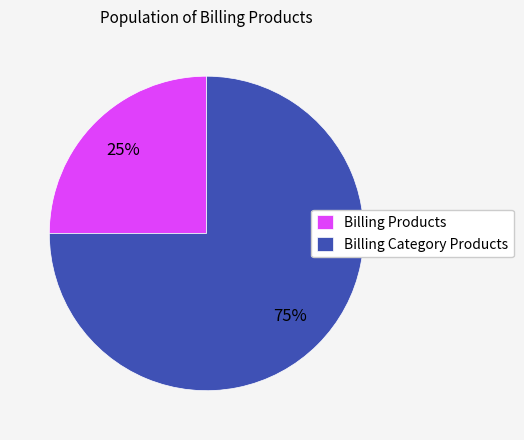

What percentage is the Billing Products slice, to the nearest percent?

25%